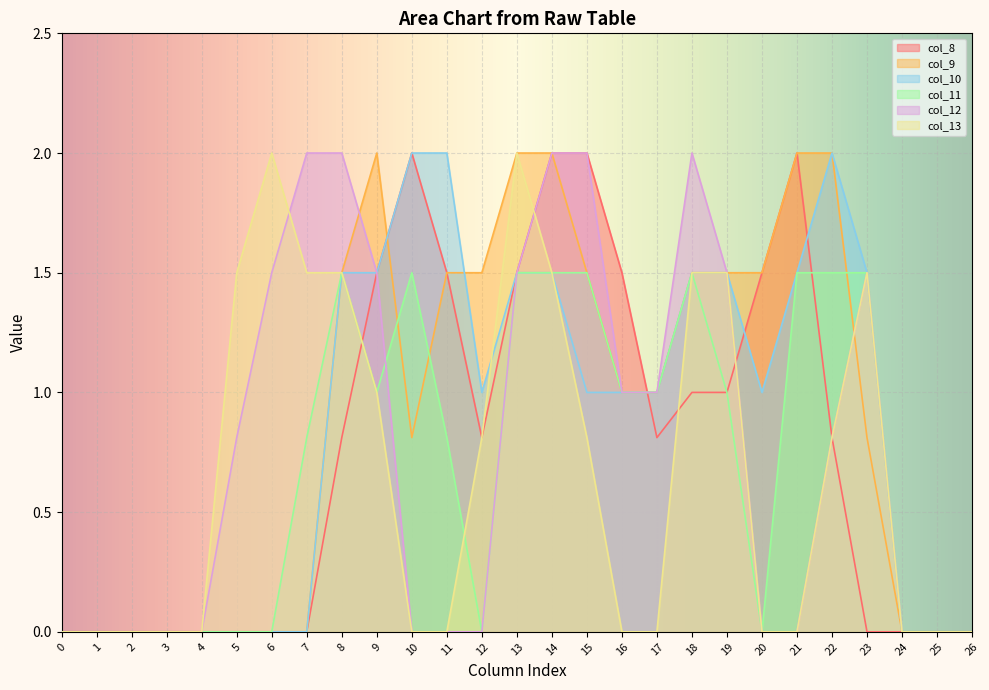

What are all the series names shown in the legend?

col_8, col_9, col_10, col_11, col_12, col_13